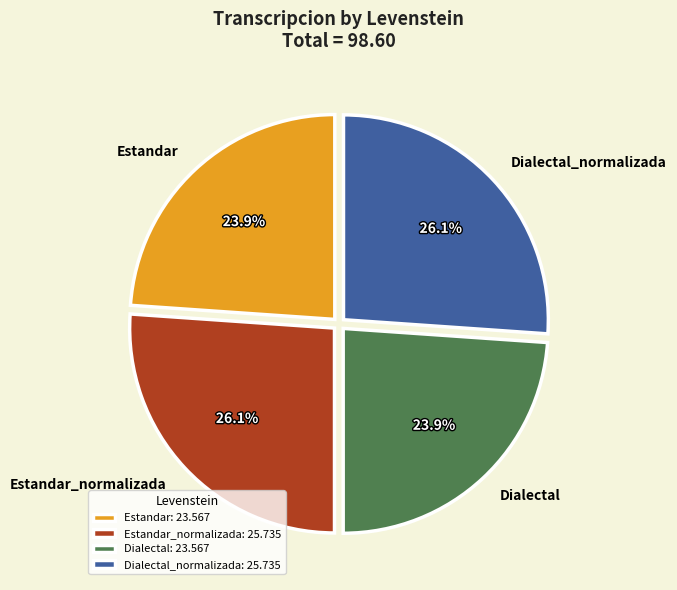

The Estandar slice represents 24% of the pie. True or false?

True